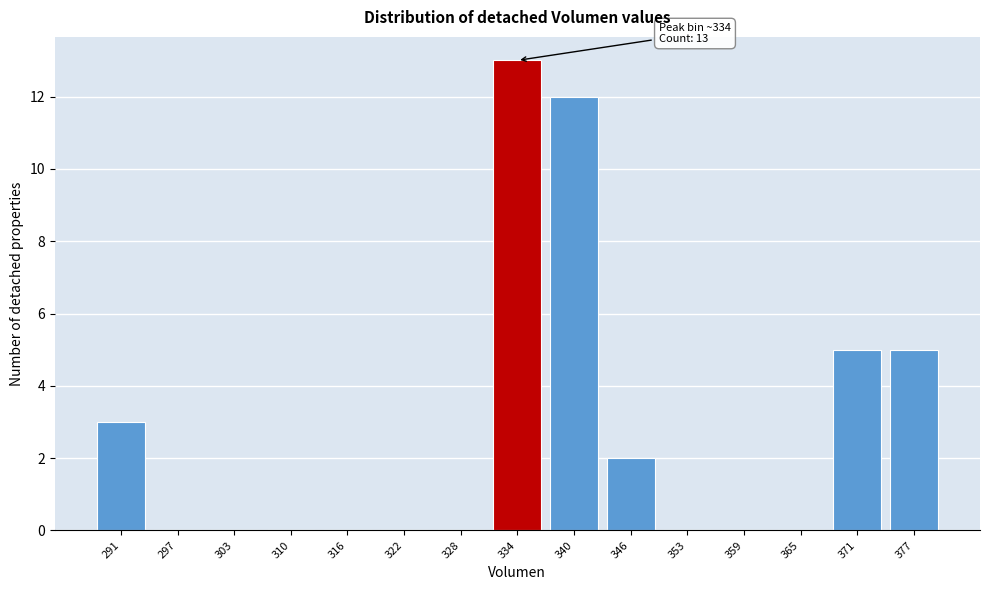

Reading right to left, extract all data points from this chart.

377=5	371=5	365=0	359=0	353=0	346=2	340=12	334=13	328=0	322=0	316=0	310=0	303=0	297=0	291=3